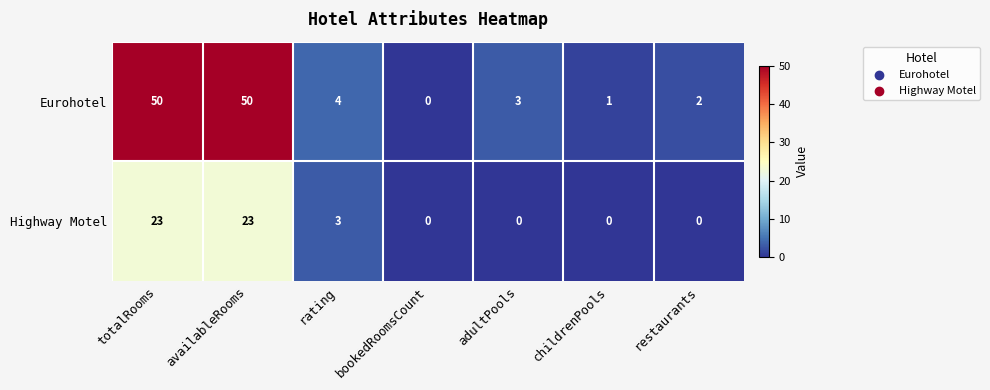

Reading right to left, what are all the values shown in this chart?

Eurohotel: 2	1	3	0	4	50	50
Highway Motel: 0	0	0	0	3	23	23